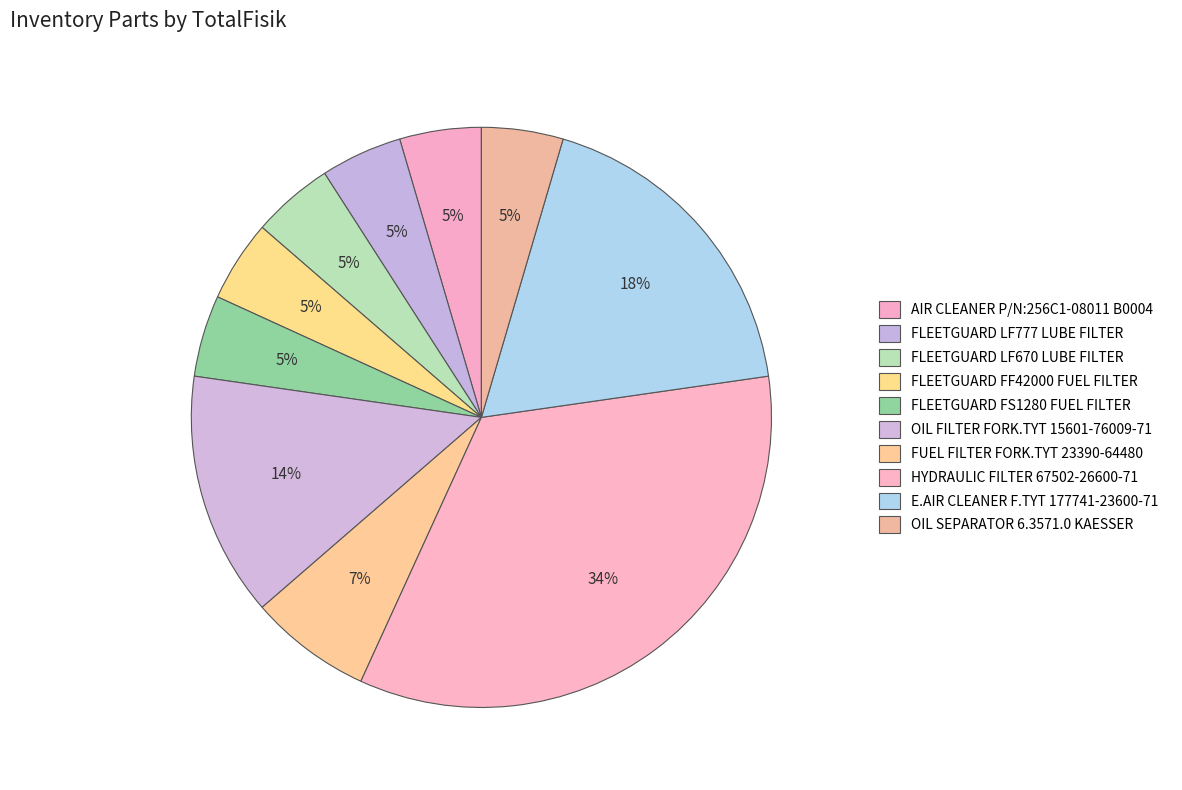

How many segments does this pie chart have?

10